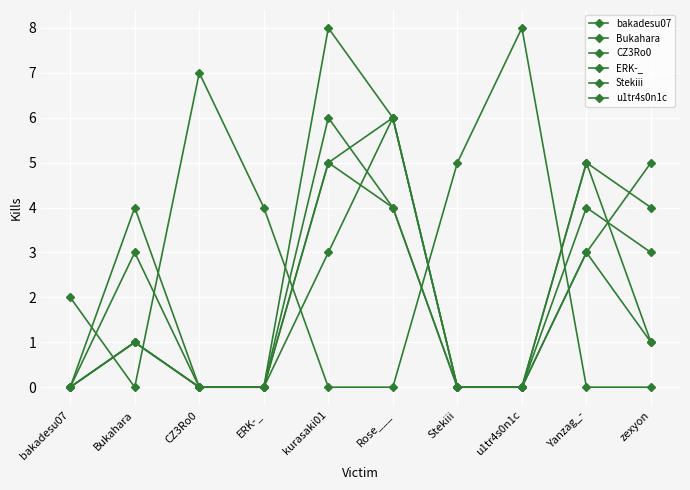

At which label does u1tr4s0n1c reach its peak?

kurasaki01